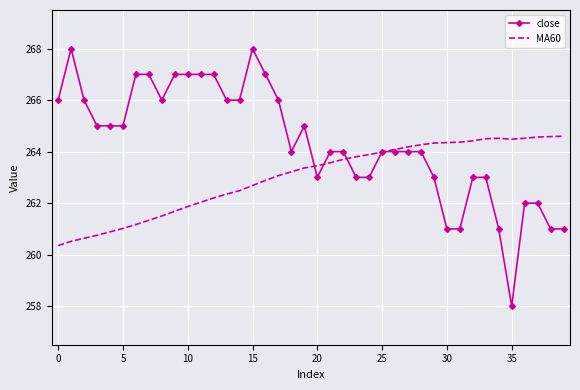

What is the highest value of the close series?

268.0